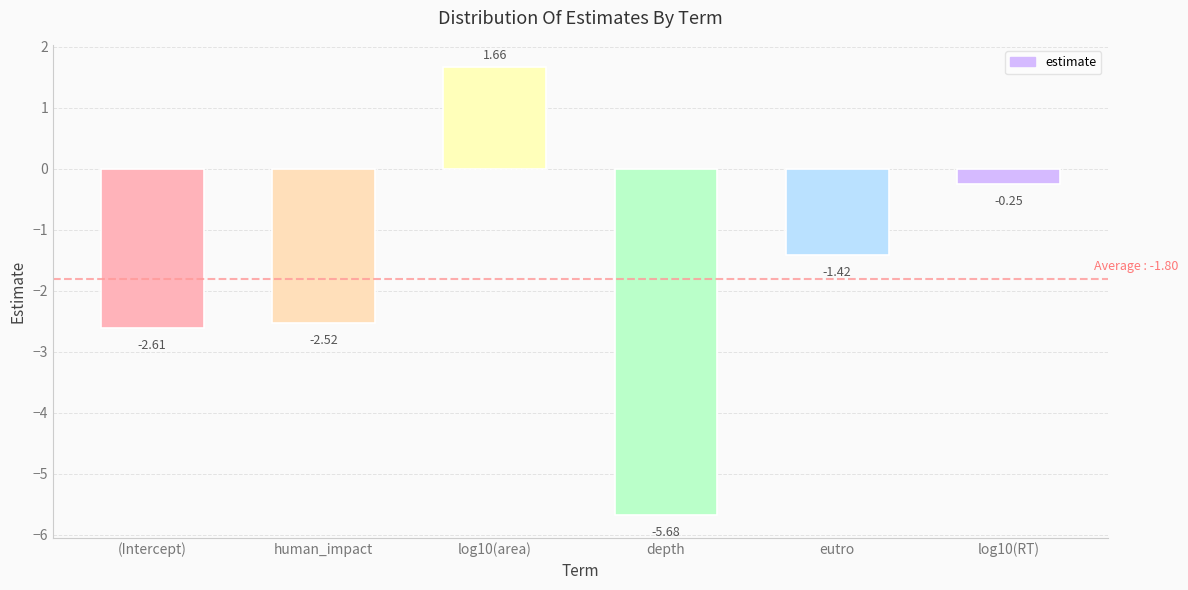

Is it true that the value at depth is -5.7?

True